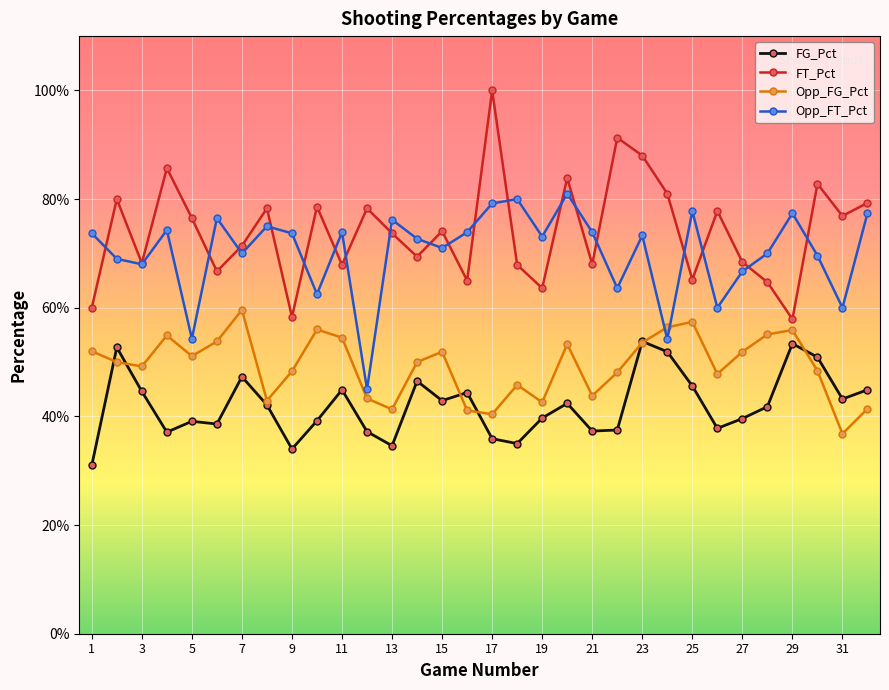

True or false: FT_Pct and Opp_FG_Pct intersect in this chart.

False